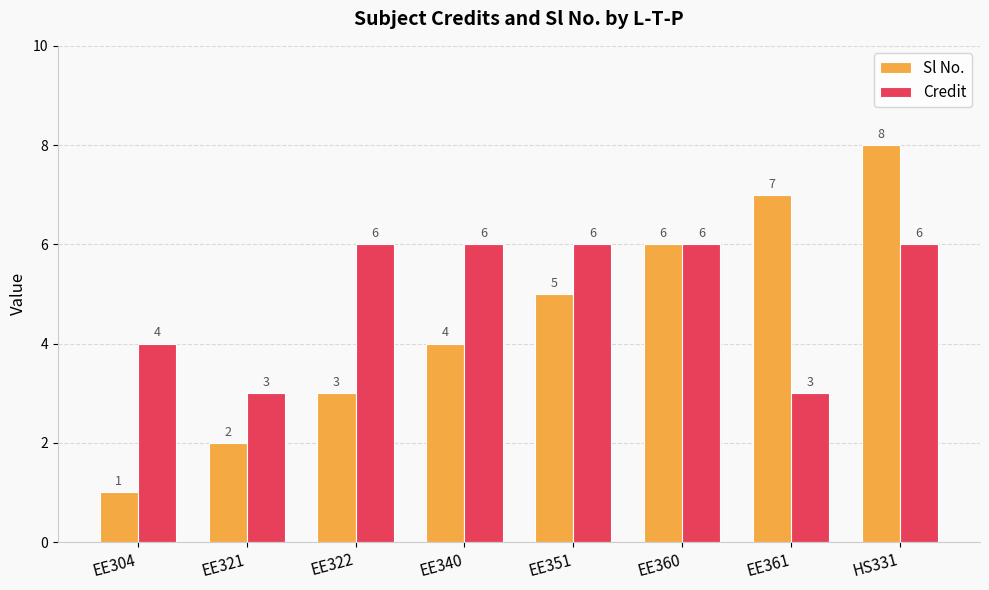

The value of Credit at EE321 is 3. True or false?

True